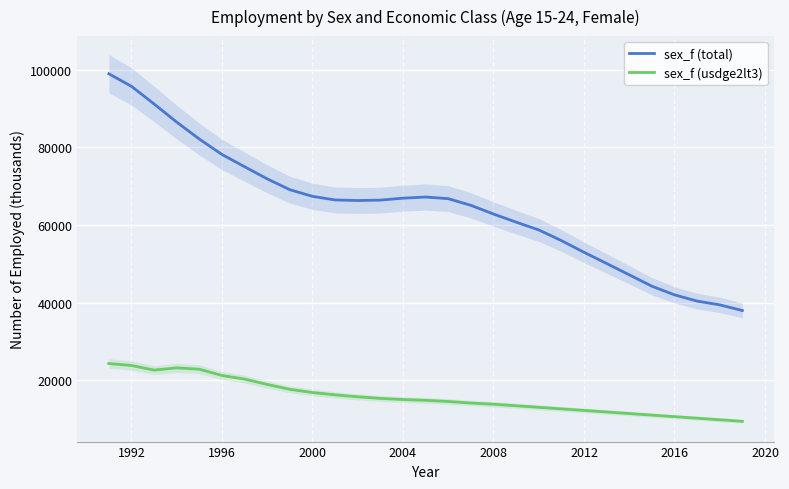

What is the approximate value of sex_f (total) at 2016?

42035.5